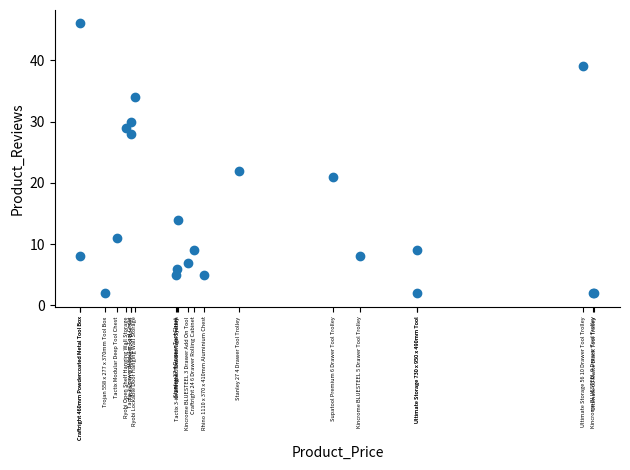

What Y value in the scatter plot is closest to 24?

22